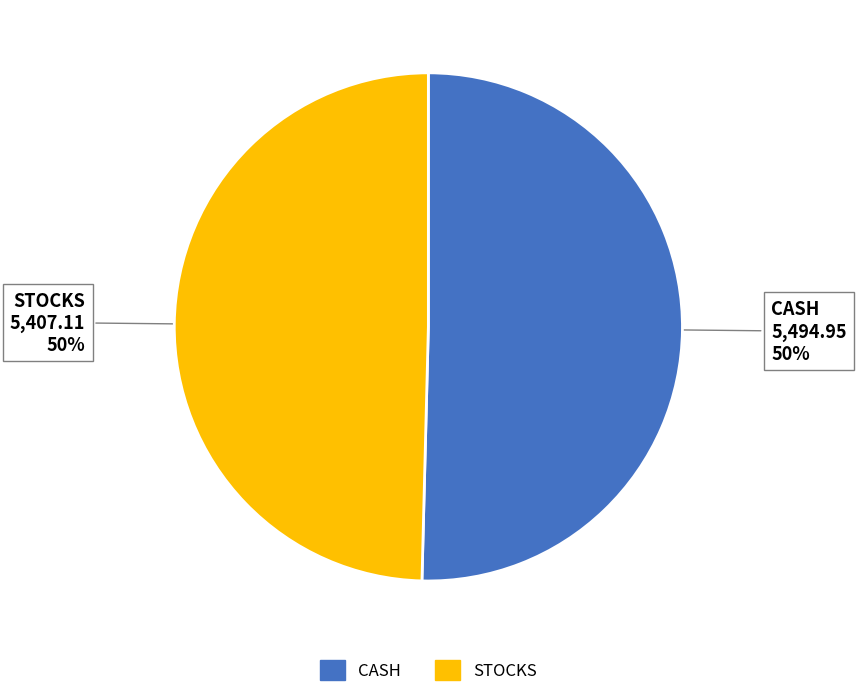

Is it true that STOCKS is 36% of the pie?

False